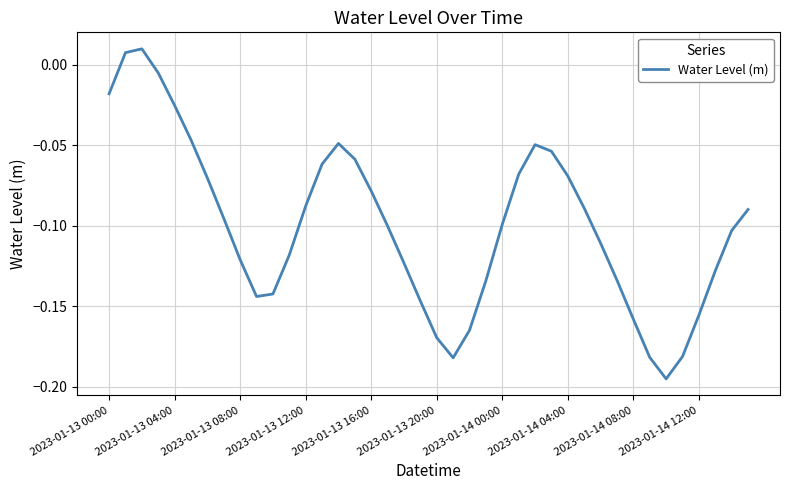

The chart shows a value of -0.0 at 2023-01-13 16:00. True or false?

False